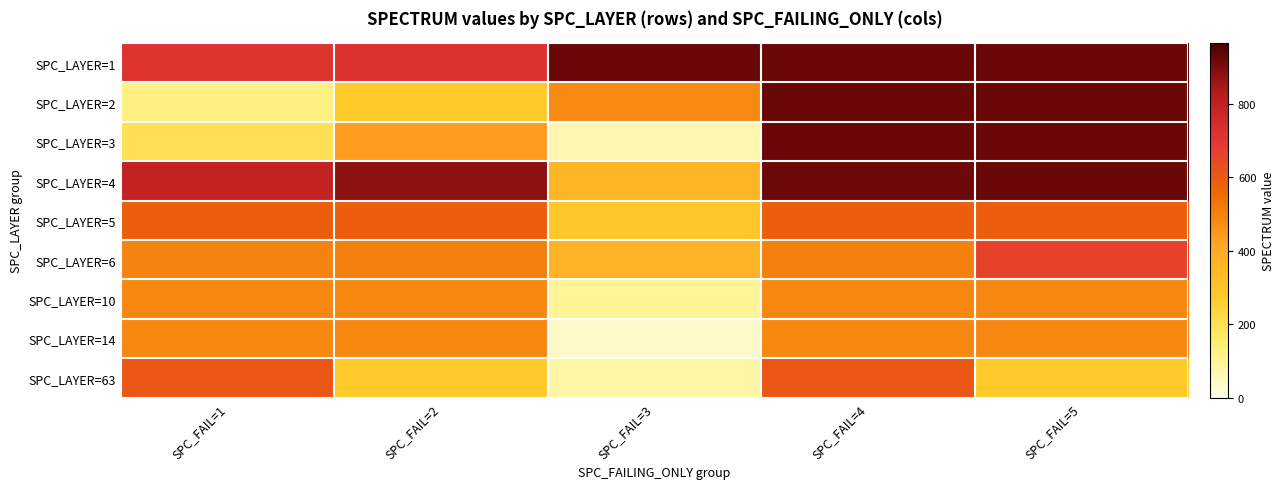

What is the total value across all series at SPC_FAIL=5?

6178